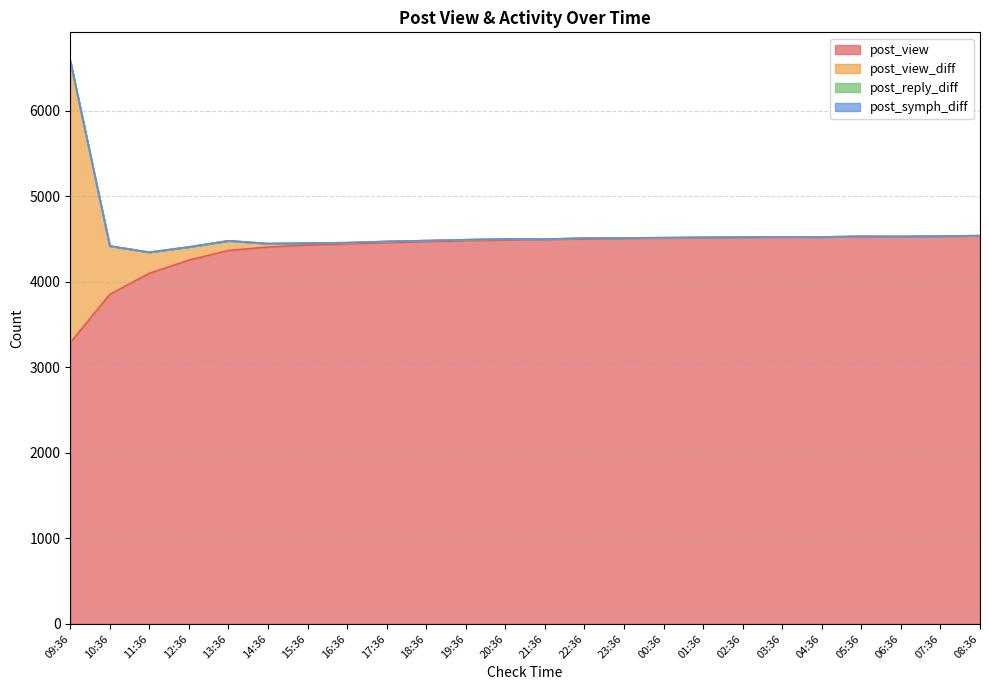

How many interior local valleys does the post_symph_diff series have?

5